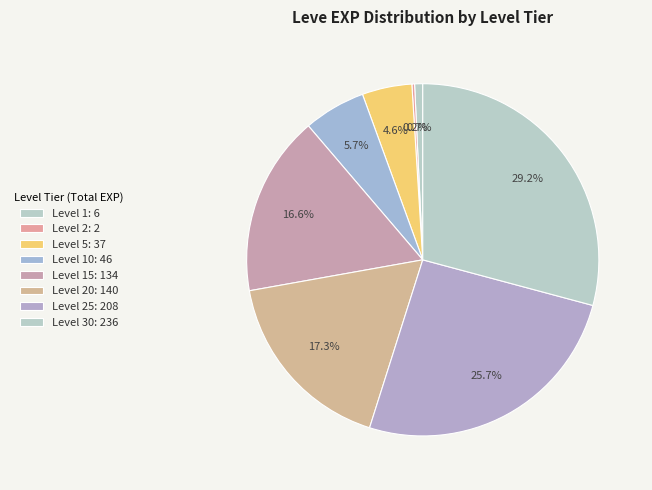

What is the largest slice in the pie chart?

Level 30